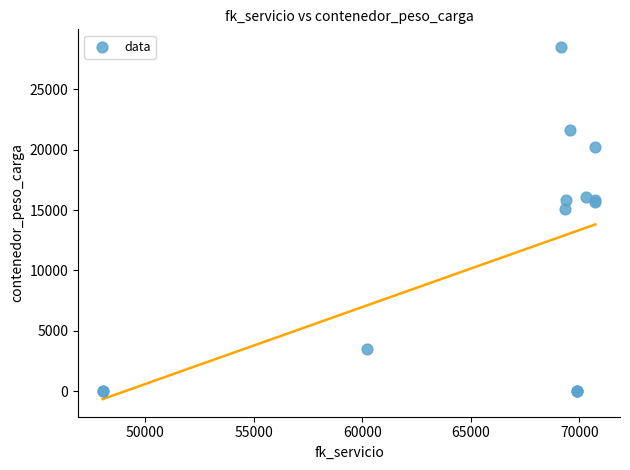

What Y value in the scatter plot is closest to 14251?

15055